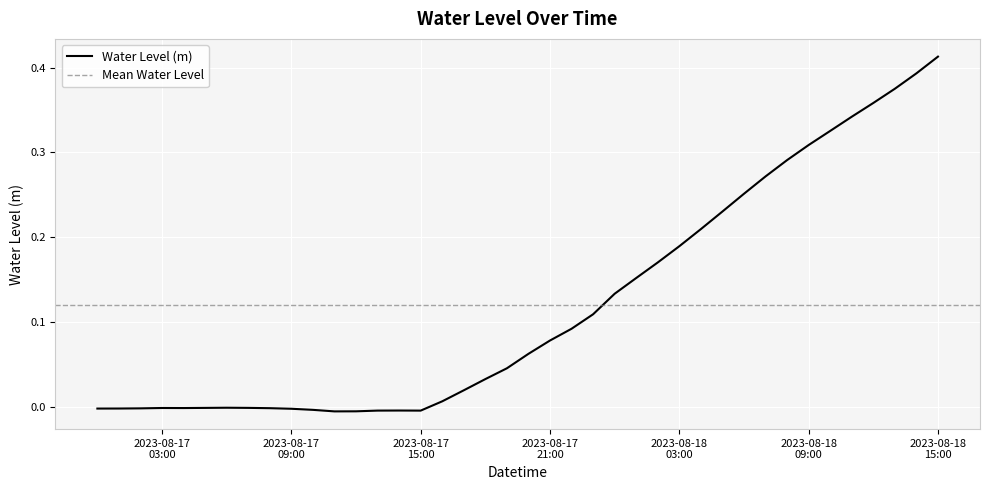

Between 2023-08-18 11:00:00 and 2023-08-17 08:00:00, which is larger?

2023-08-18 11:00:00